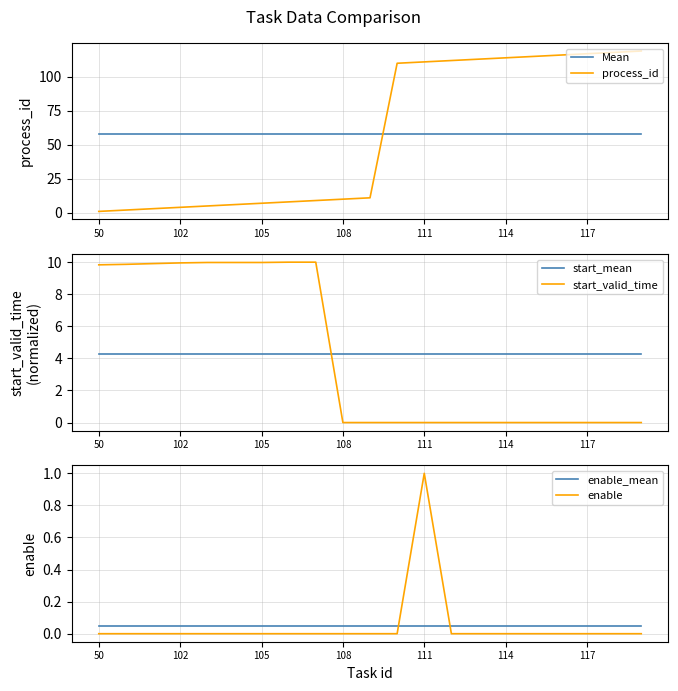

True or false: process_id and enable cross at least once.

False